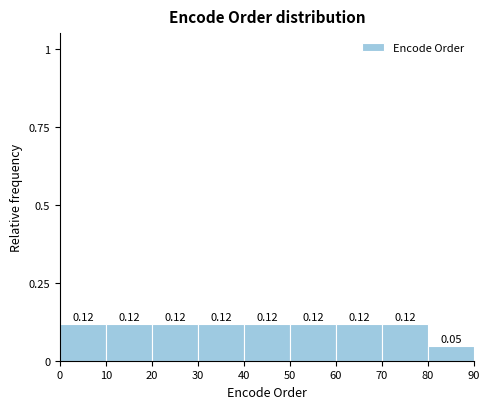

Reading left to right, list every bar in this chart as the range it spans on the x-axis followed by its height.

0 to 10: 0.12
10 to 20: 0.12
20 to 30: 0.12
30 to 40: 0.12
40 to 50: 0.12
50 to 60: 0.12
60 to 70: 0.12
70 to 80: 0.12
80 to 90: 0.05